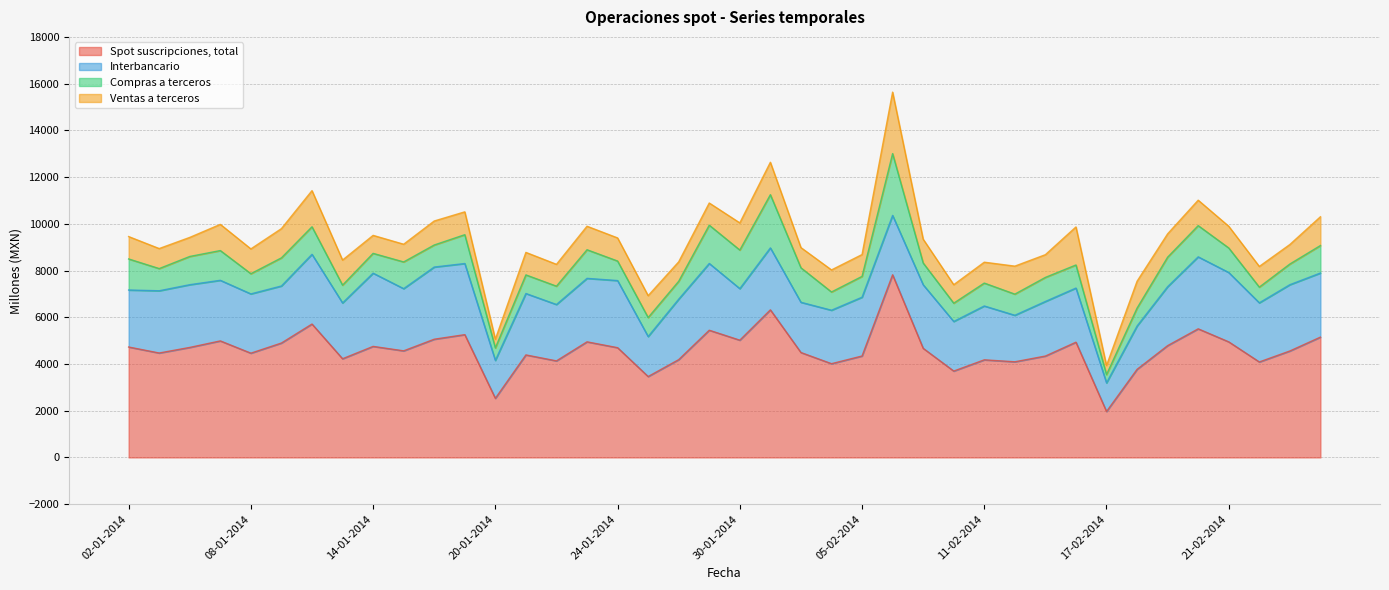

What is the highest value of the Interbancario series?

3134